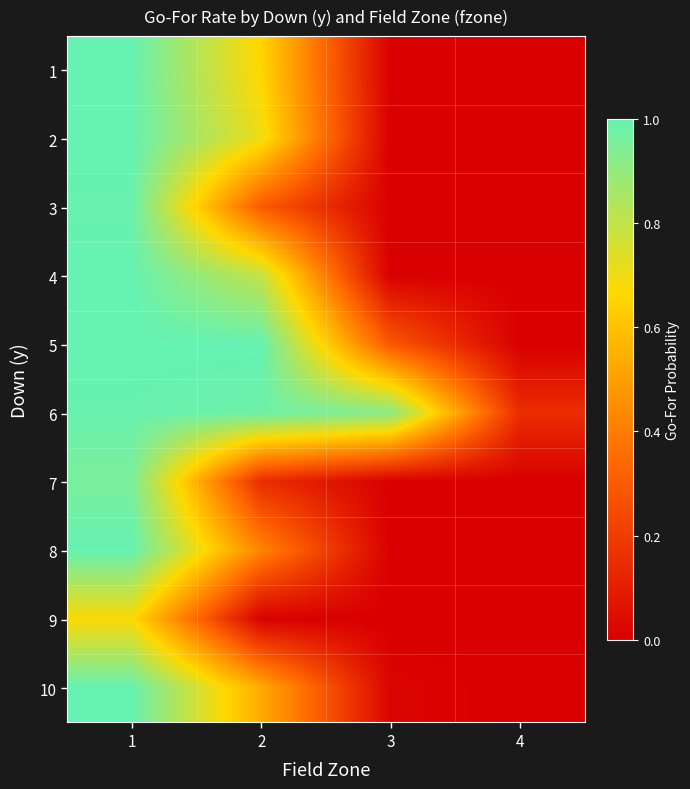

Rank the series at 1 from highest to lowest value.

4, 5, 1, 2, 8, 10, 6, 3, 7, 9